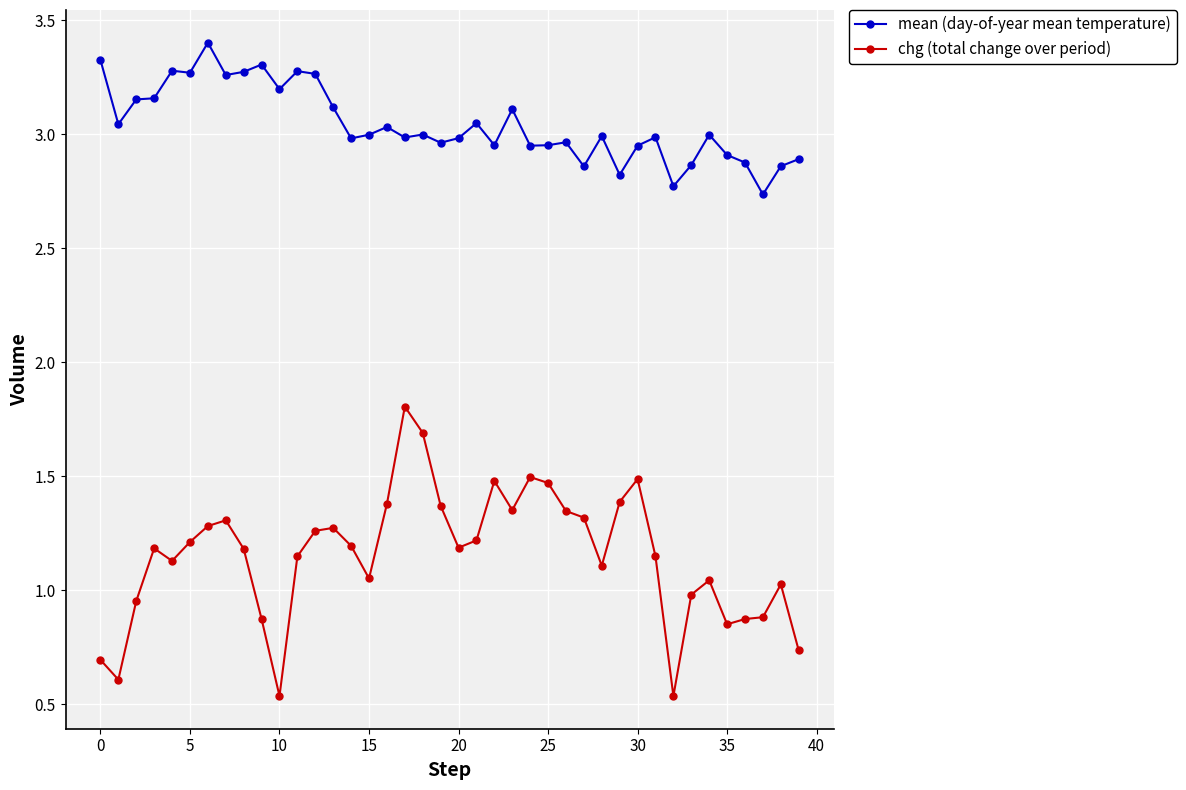

Which series has the widest spread of values?

chg (total change over period)